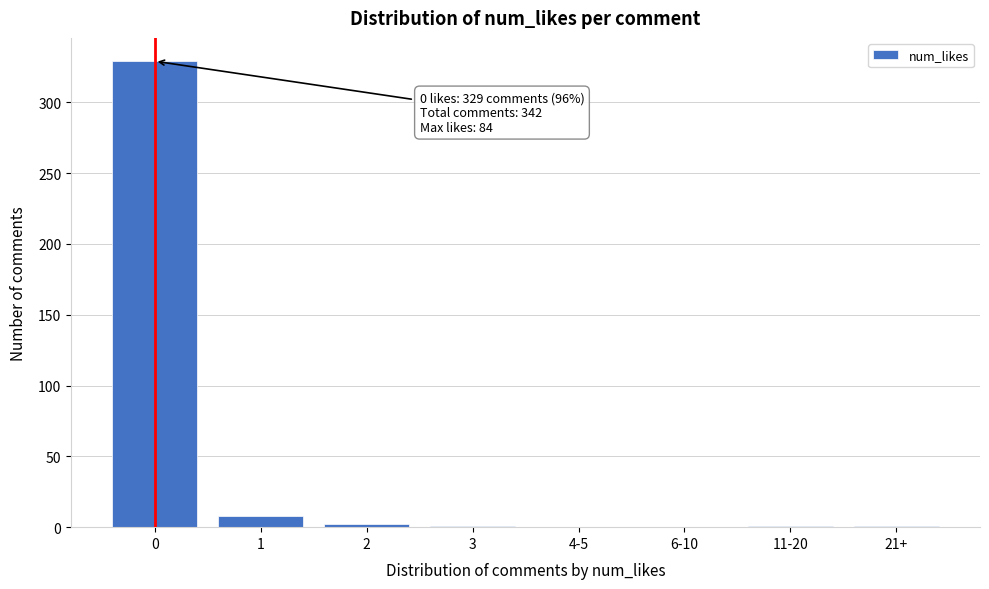

True or false: the data shows 329 at 0.

True